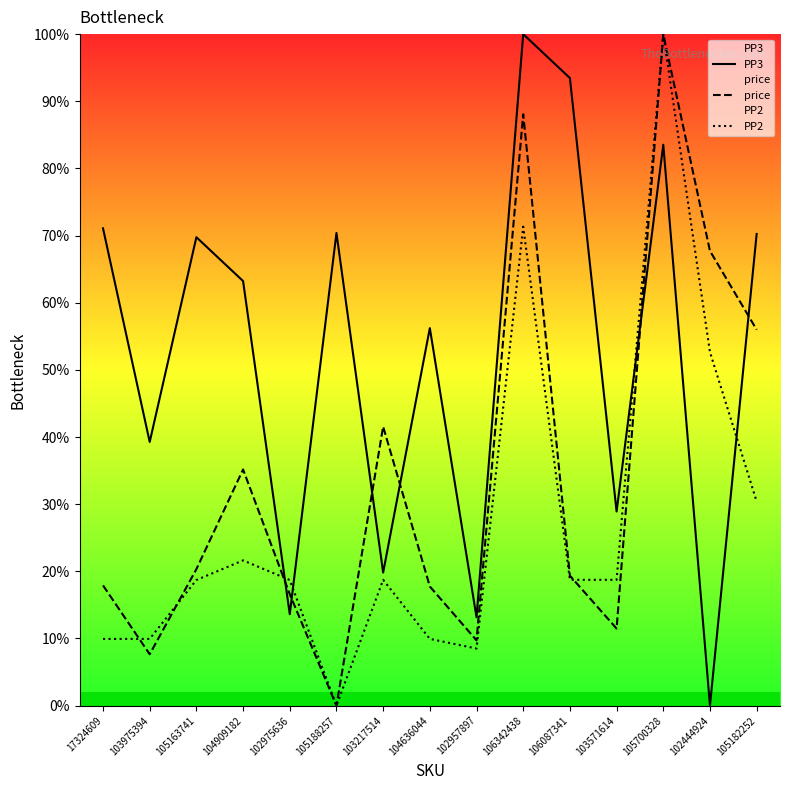

What is the sum of all price values?

509.3